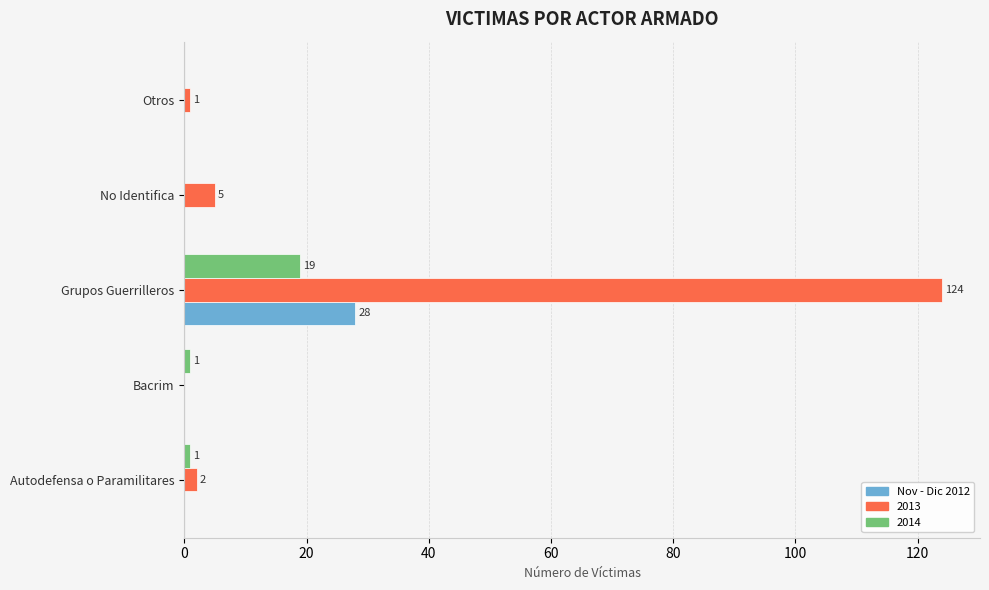

At which category is the sum across all series the highest?

Grupos Guerrilleros